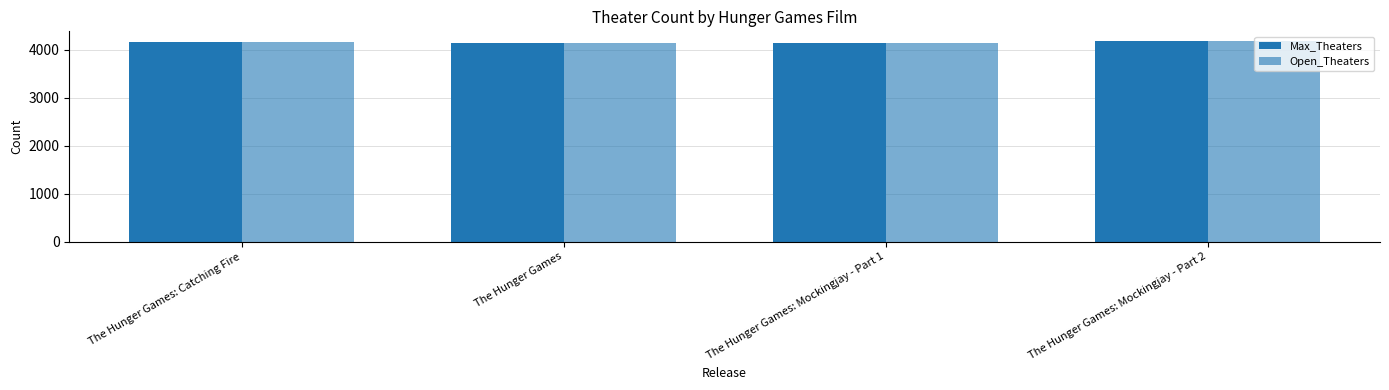

What is the difference between the second highest and second lowest values in the Max_Theaters series?

12